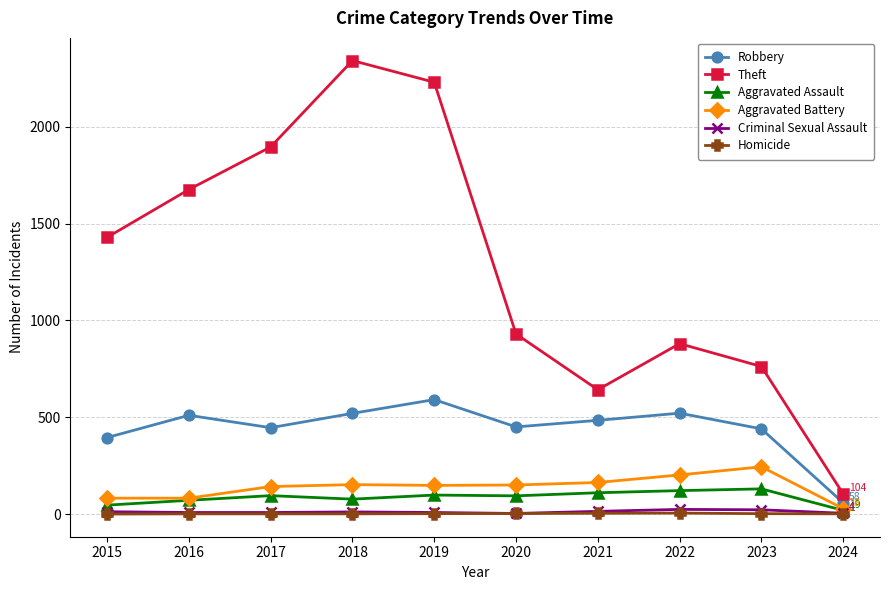

Is it true that Robbery equals 308 at 2023?

False